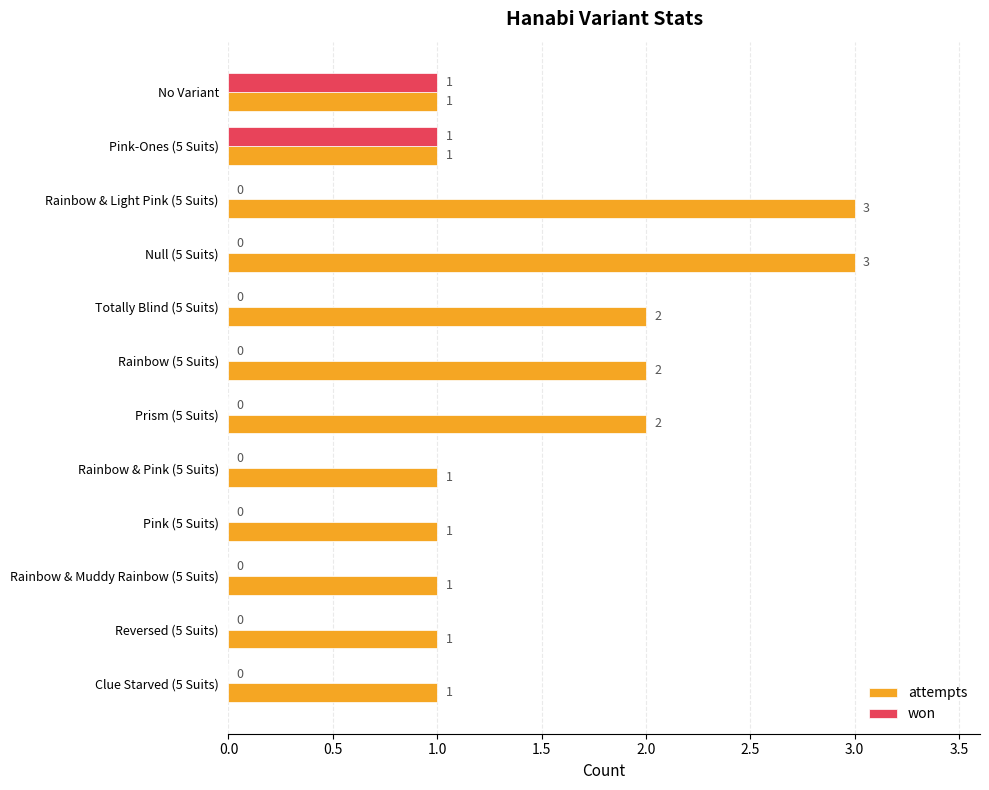

Is it true that attempts equals 1 at No Variant?

True